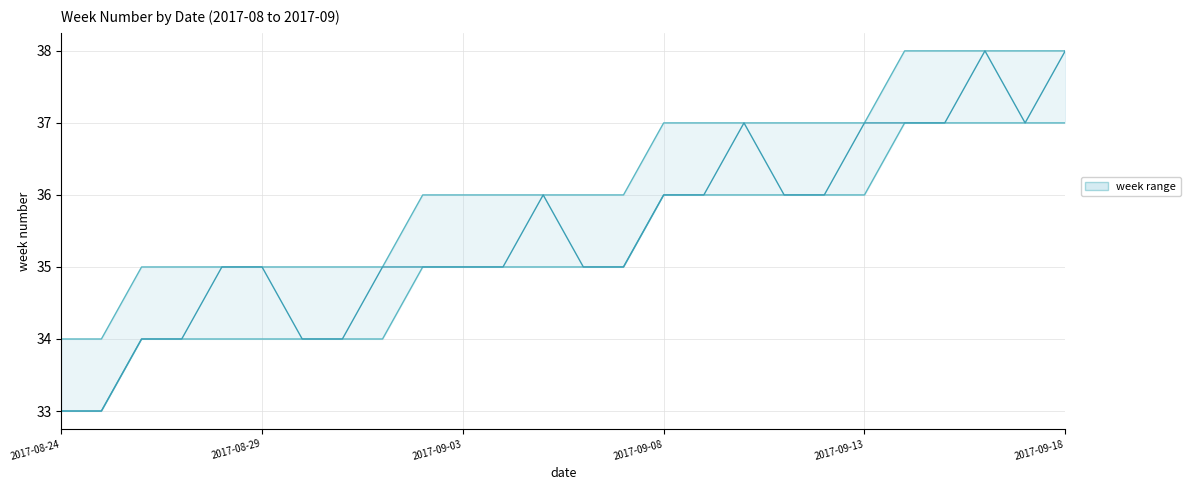

At which label does upper first exceed 36?

2017-09-08